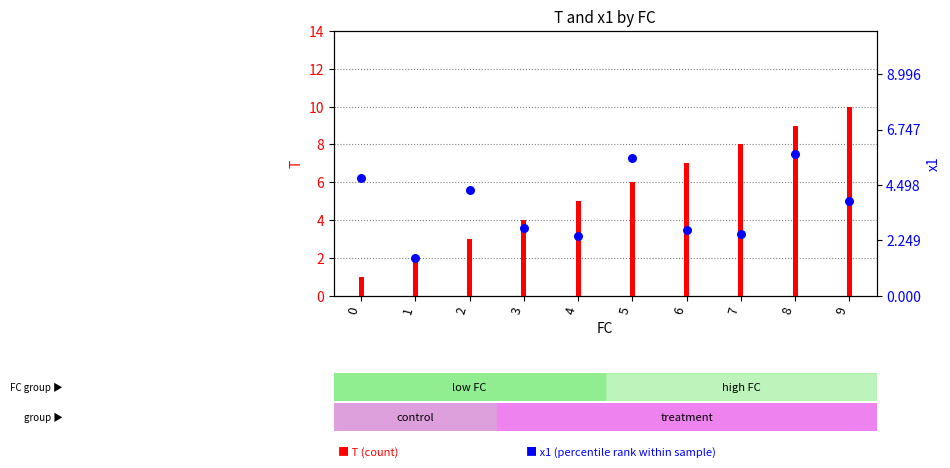

At which category is the sum across all series the highest?

8